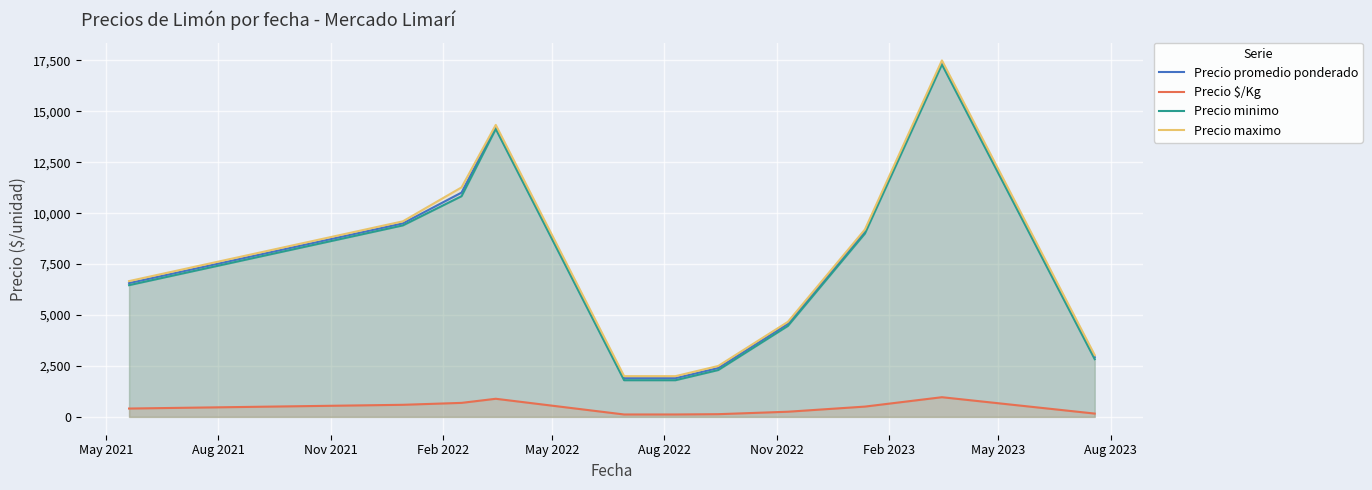

What is the maximum value shown in the chart?

17500.0